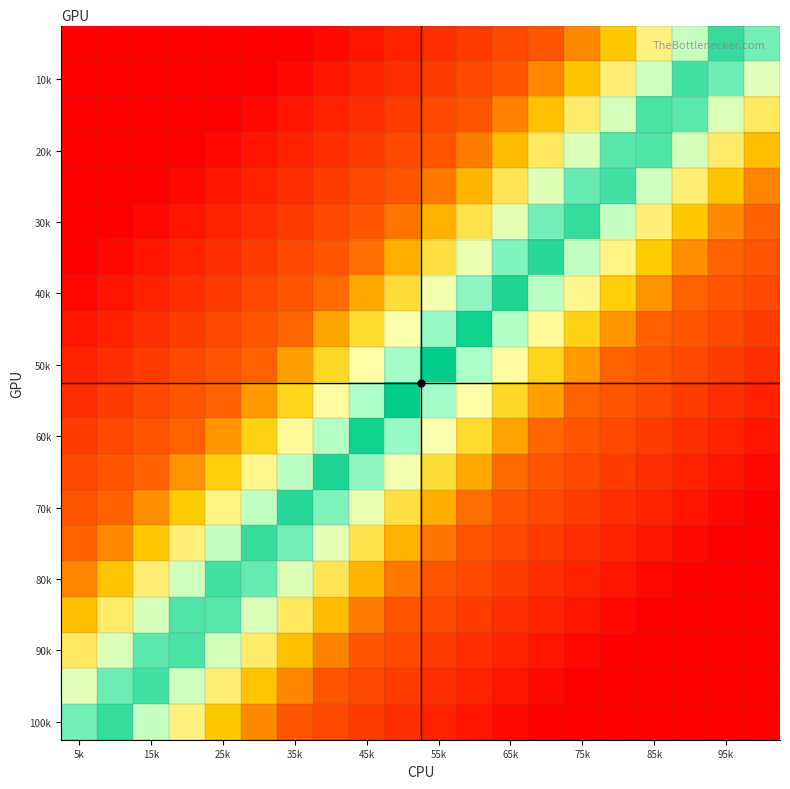

At how many categories does at least one series exceed 0?

20